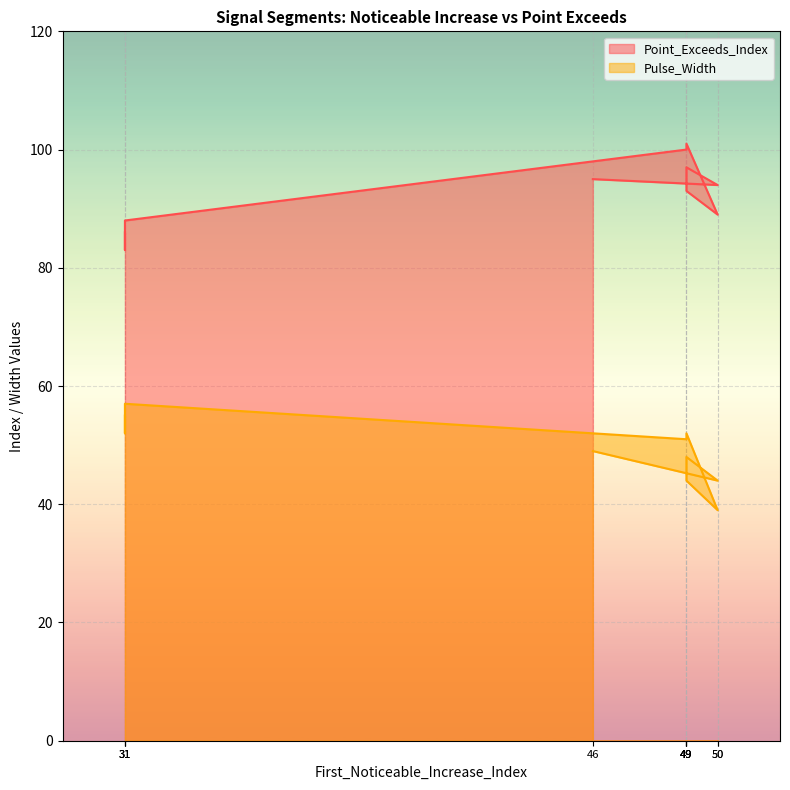

How many distinct data groups are displayed?

2